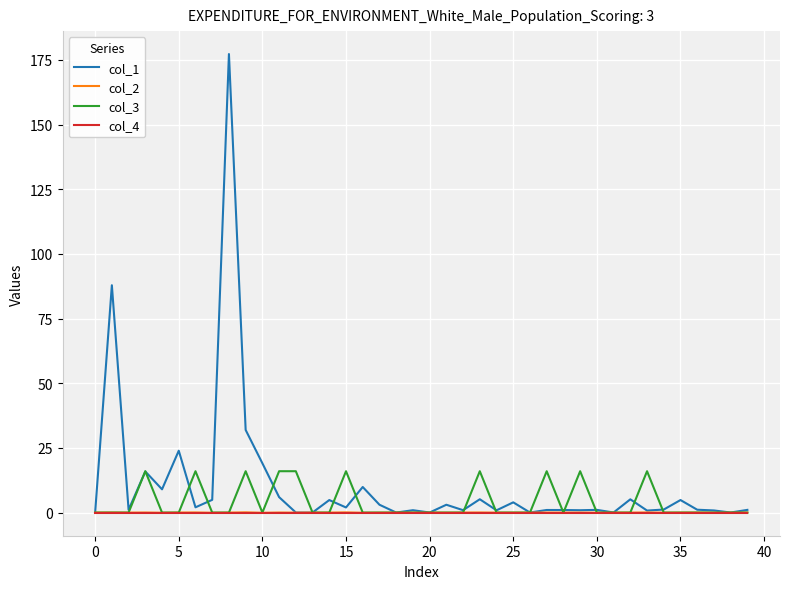

Is this an area chart (filled region under the line)?

No